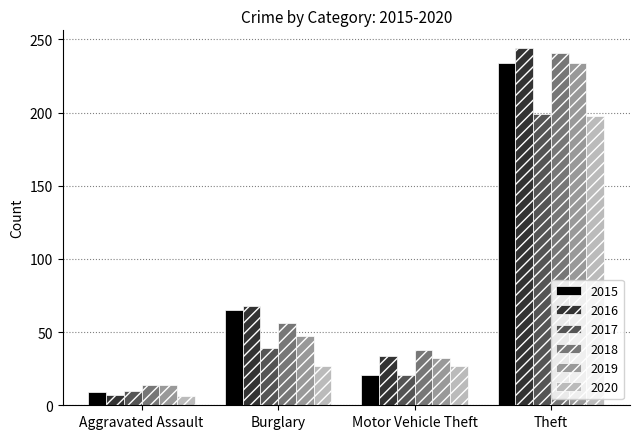

True or false: 2019 has a value of 234 at Theft.

True